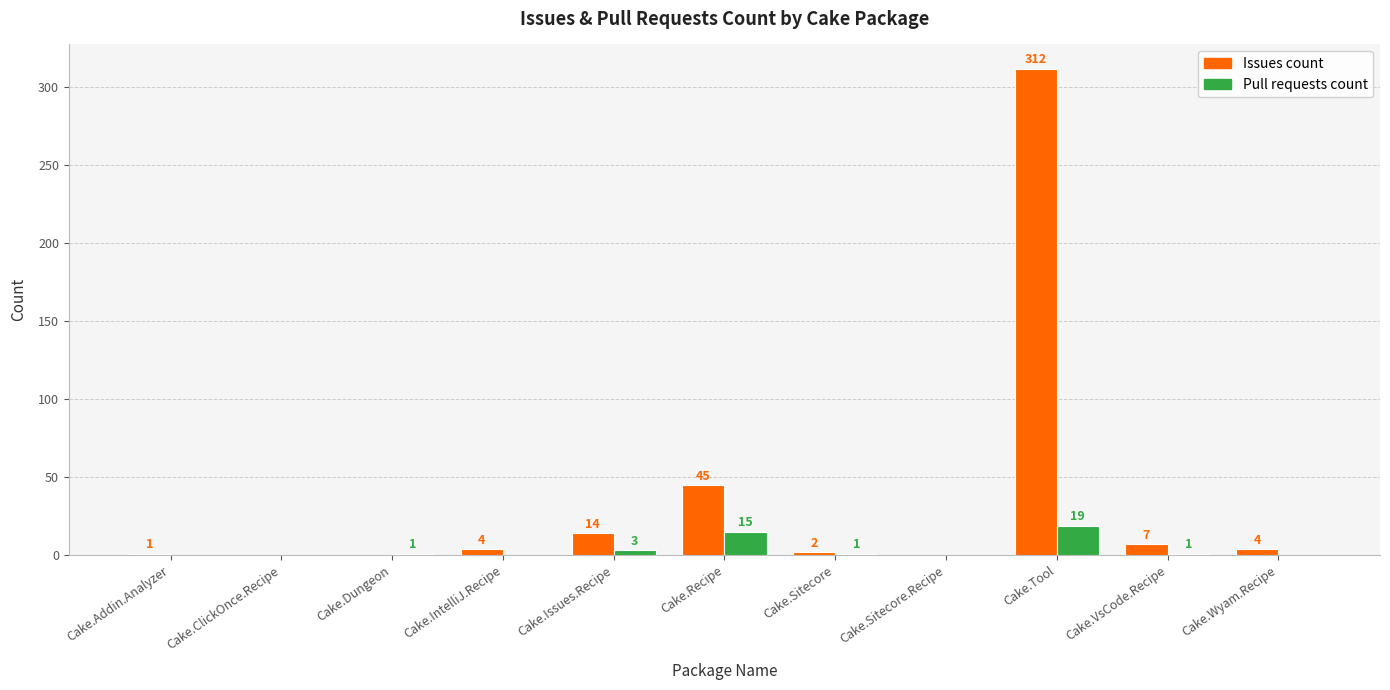

Reading left to right, what are all the values shown in this chart?

Issues count: Cake.Addin.Analyzer=1	Cake.ClickOnce.Recipe=0	Cake.Dungeon=0	Cake.IntelliJ.Recipe=4	Cake.Issues.Recipe=14	Cake.Recipe=45	Cake.Sitecore=2	Cake.Sitecore.Recipe=0	Cake.Tool=312	Cake.VsCode.Recipe=7	Cake.Wyam.Recipe=4
Pull requests count: Cake.Addin.Analyzer=0	Cake.ClickOnce.Recipe=0	Cake.Dungeon=1	Cake.IntelliJ.Recipe=0	Cake.Issues.Recipe=3	Cake.Recipe=15	Cake.Sitecore=1	Cake.Sitecore.Recipe=0	Cake.Tool=19	Cake.VsCode.Recipe=1	Cake.Wyam.Recipe=0